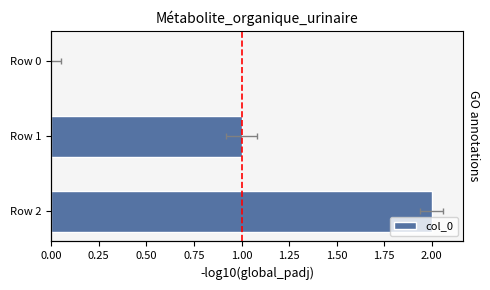

What is the difference between the maximum and minimum values?

2